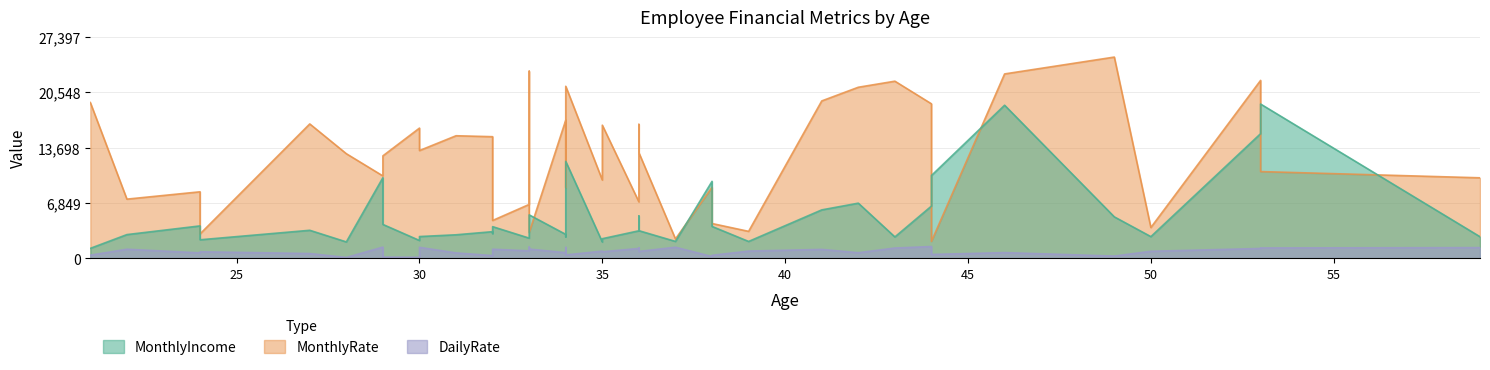

How many lines are shown in the chart?

3